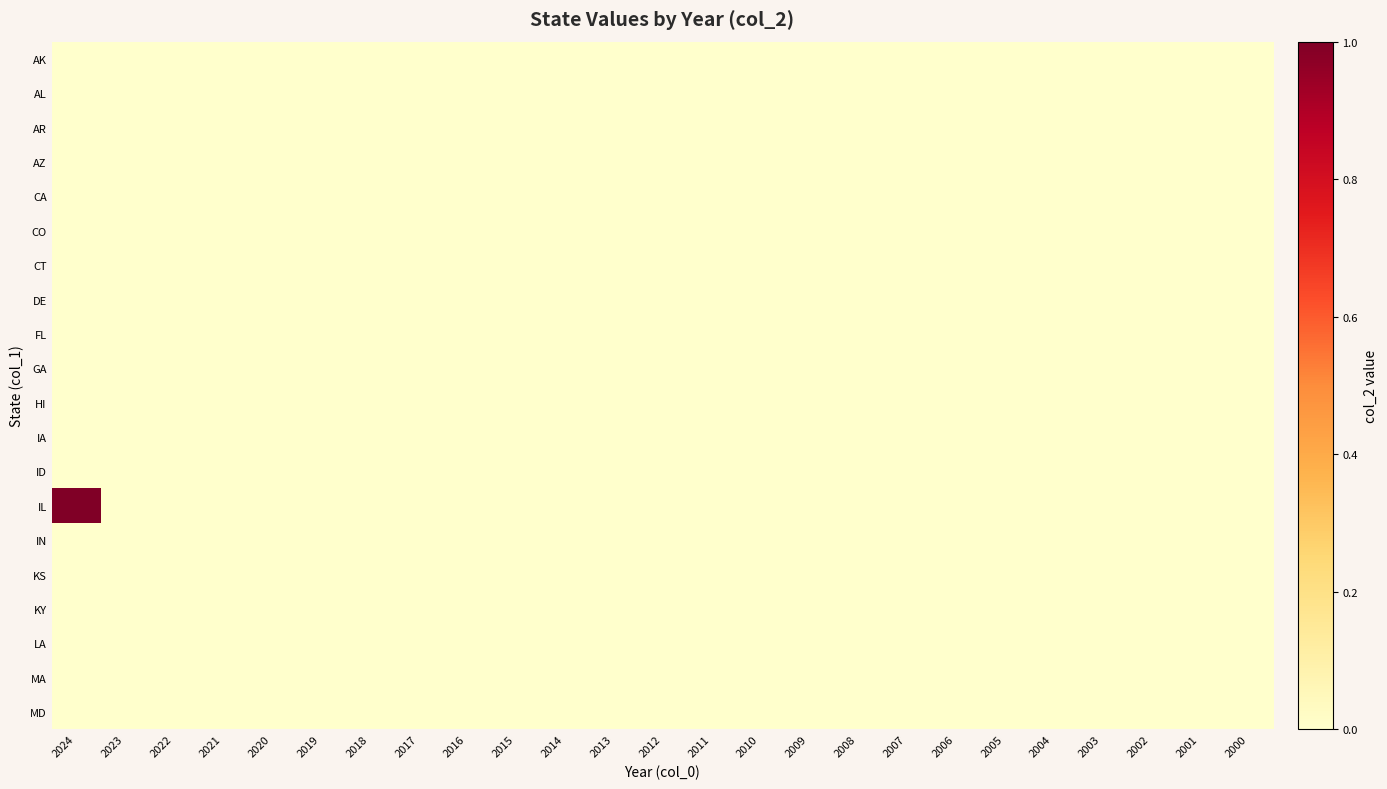

Reading left to right, transcribe all the data shown in this chart.

AK: 2024=0	2023=0	2022=0	2021=0	2020=0	2019=0	2018=0	2017=0	2016=0	2015=0	2014=0	2013=0	2012=0	2011=0	2010=0	2009=0	2008=0	2007=0	2006=0	2005=0	2004=0	2003=0	2002=0	2001=0	2000=0
AL: 2024=0	2023=0	2022=0	2021=0	2020=0	2019=0	2018=0	2017=0	2016=0	2015=0	2014=0	2013=0	2012=0	2011=0	2010=0	2009=0	2008=0	2007=0	2006=0	2005=0	2004=0	2003=0	2002=0	2001=0	2000=0
AR: 2024=0	2023=0	2022=0	2021=0	2020=0	2019=0	2018=0	2017=0	2016=0	2015=0	2014=0	2013=0	2012=0	2011=0	2010=0	2009=0	2008=0	2007=0	2006=0	2005=0	2004=0	2003=0	2002=0	2001=0	2000=0
AZ: 2024=0	2023=0	2022=0	2021=0	2020=0	2019=0	2018=0	2017=0	2016=0	2015=0	2014=0	2013=0	2012=0	2011=0	2010=0	2009=0	2008=0	2007=0	2006=0	2005=0	2004=0	2003=0	2002=0	2001=0	2000=0
CA: 2024=0	2023=0	2022=0	2021=0	2020=0	2019=0	2018=0	2017=0	2016=0	2015=0	2014=0	2013=0	2012=0	2011=0	2010=0	2009=0	2008=0	2007=0	2006=0	2005=0	2004=0	2003=0	2002=0	2001=0	2000=0
CO: 2024=0	2023=0	2022=0	2021=0	2020=0	2019=0	2018=0	2017=0	2016=0	2015=0	2014=0	2013=0	2012=0	2011=0	2010=0	2009=0	2008=0	2007=0	2006=0	2005=0	2004=0	2003=0	2002=0	2001=0	2000=0
CT: 2024=0	2023=0	2022=0	2021=0	2020=0	2019=0	2018=0	2017=0	2016=0	2015=0	2014=0	2013=0	2012=0	2011=0	2010=0	2009=0	2008=0	2007=0	2006=0	2005=0	2004=0	2003=0	2002=0	2001=0	2000=0
DE: 2024=0	2023=0	2022=0	2021=0	2020=0	2019=0	2018=0	2017=0	2016=0	2015=0	2014=0	2013=0	2012=0	2011=0	2010=0	2009=0	2008=0	2007=0	2006=0	2005=0	2004=0	2003=0	2002=0	2001=0	2000=0
FL: 2024=0	2023=0	2022=0	2021=0	2020=0	2019=0	2018=0	2017=0	2016=0	2015=0	2014=0	2013=0	2012=0	2011=0	2010=0	2009=0	2008=0	2007=0	2006=0	2005=0	2004=0	2003=0	2002=0	2001=0	2000=0
GA: 2024=0	2023=0	2022=0	2021=0	2020=0	2019=0	2018=0	2017=0	2016=0	2015=0	2014=0	2013=0	2012=0	2011=0	2010=0	2009=0	2008=0	2007=0	2006=0	2005=0	2004=0	2003=0	2002=0	2001=0	2000=0
HI: 2024=0	2023=0	2022=0	2021=0	2020=0	2019=0	2018=0	2017=0	2016=0	2015=0	2014=0	2013=0	2012=0	2011=0	2010=0	2009=0	2008=0	2007=0	2006=0	2005=0	2004=0	2003=0	2002=0	2001=0	2000=0
IA: 2024=0	2023=0	2022=0	2021=0	2020=0	2019=0	2018=0	2017=0	2016=0	2015=0	2014=0	2013=0	2012=0	2011=0	2010=0	2009=0	2008=0	2007=0	2006=0	2005=0	2004=0	2003=0	2002=0	2001=0	2000=0
ID: 2024=0	2023=0	2022=0	2021=0	2020=0	2019=0	2018=0	2017=0	2016=0	2015=0	2014=0	2013=0	2012=0	2011=0	2010=0	2009=0	2008=0	2007=0	2006=0	2005=0	2004=0	2003=0	2002=0	2001=0	2000=0
IL: 2024=1	2023=0	2022=0	2021=0	2020=0	2019=0	2018=0	2017=0	2016=0	2015=0	2014=0	2013=0	2012=0	2011=0	2010=0	2009=0	2008=0	2007=0	2006=0	2005=0	2004=0	2003=0	2002=0	2001=0	2000=0
IN: 2024=0	2023=0	2022=0	2021=0	2020=0	2019=0	2018=0	2017=0	2016=0	2015=0	2014=0	2013=0	2012=0	2011=0	2010=0	2009=0	2008=0	2007=0	2006=0	2005=0	2004=0	2003=0	2002=0	2001=0	2000=0
KS: 2024=0	2023=0	2022=0	2021=0	2020=0	2019=0	2018=0	2017=0	2016=0	2015=0	2014=0	2013=0	2012=0	2011=0	2010=0	2009=0	2008=0	2007=0	2006=0	2005=0	2004=0	2003=0	2002=0	2001=0	2000=0
KY: 2024=0	2023=0	2022=0	2021=0	2020=0	2019=0	2018=0	2017=0	2016=0	2015=0	2014=0	2013=0	2012=0	2011=0	2010=0	2009=0	2008=0	2007=0	2006=0	2005=0	2004=0	2003=0	2002=0	2001=0	2000=0
LA: 2024=0	2023=0	2022=0	2021=0	2020=0	2019=0	2018=0	2017=0	2016=0	2015=0	2014=0	2013=0	2012=0	2011=0	2010=0	2009=0	2008=0	2007=0	2006=0	2005=0	2004=0	2003=0	2002=0	2001=0	2000=0
MA: 2024=0	2023=0	2022=0	2021=0	2020=0	2019=0	2018=0	2017=0	2016=0	2015=0	2014=0	2013=0	2012=0	2011=0	2010=0	2009=0	2008=0	2007=0	2006=0	2005=0	2004=0	2003=0	2002=0	2001=0	2000=0
MD: 2024=0	2023=0	2022=0	2021=0	2020=0	2019=0	2018=0	2017=0	2016=0	2015=0	2014=0	2013=0	2012=0	2011=0	2010=0	2009=0	2008=0	2007=0	2006=0	2005=0	2004=0	2003=0	2002=0	2001=0	2000=0